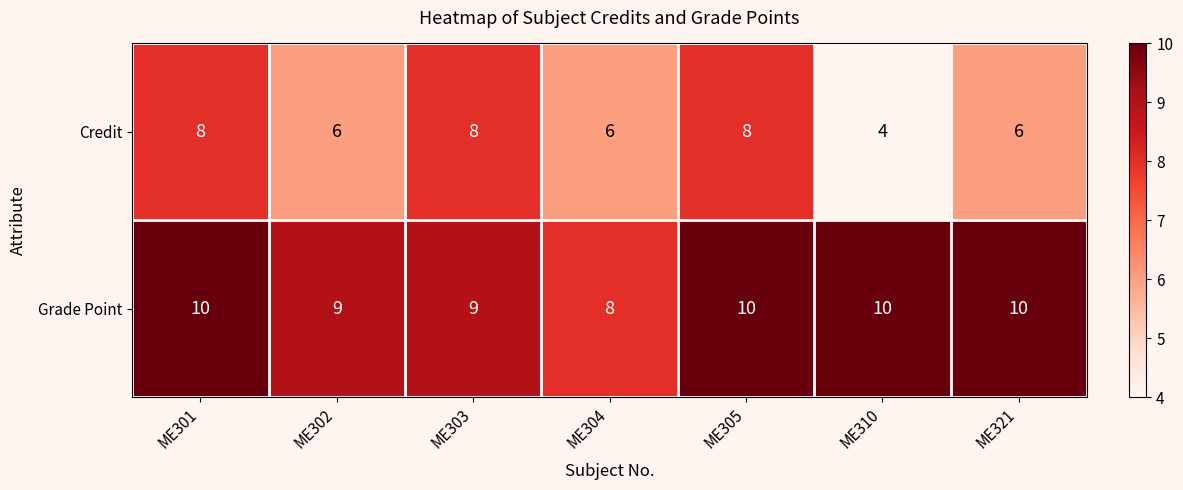

The Grade Point series shows 5 at ME301. True or false?

False